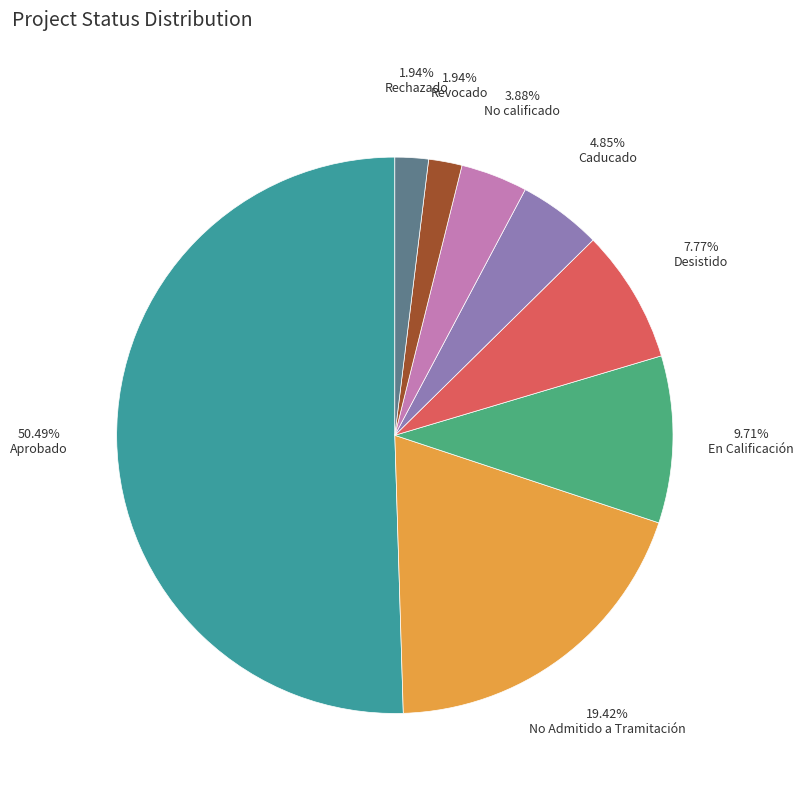

What is the ratio of the value at Revocado to the value at Rechazado?

1.0